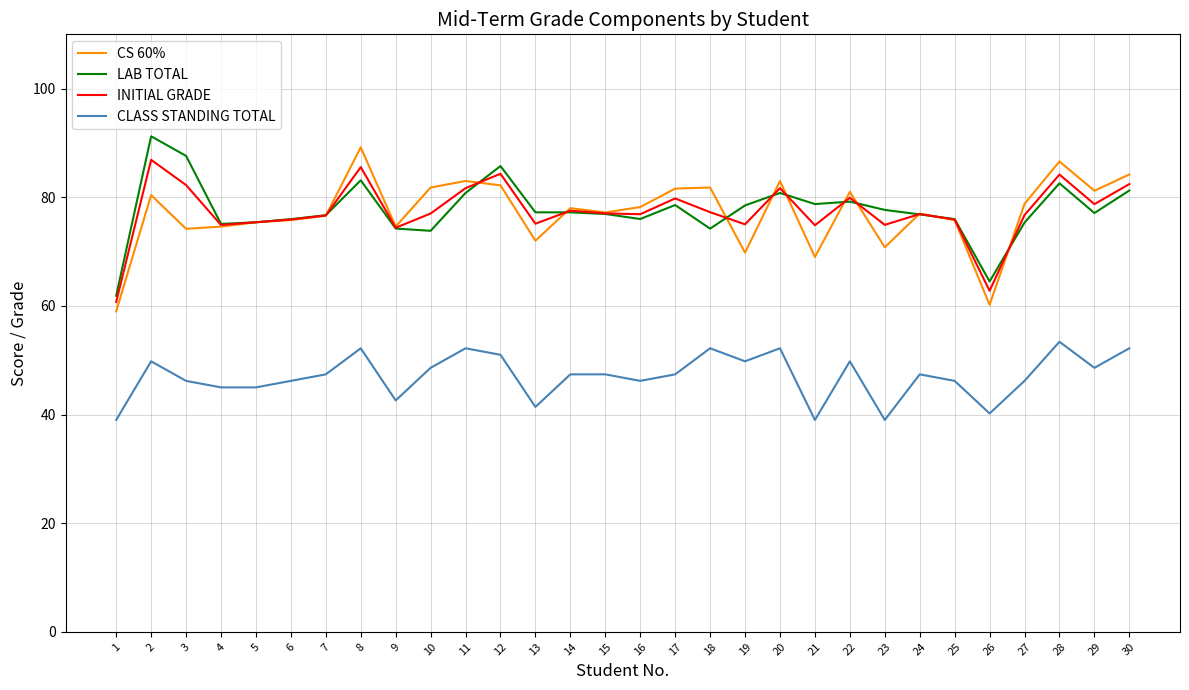

The value of INITIAL GRADE at 22 is 79.9. True or false?

True